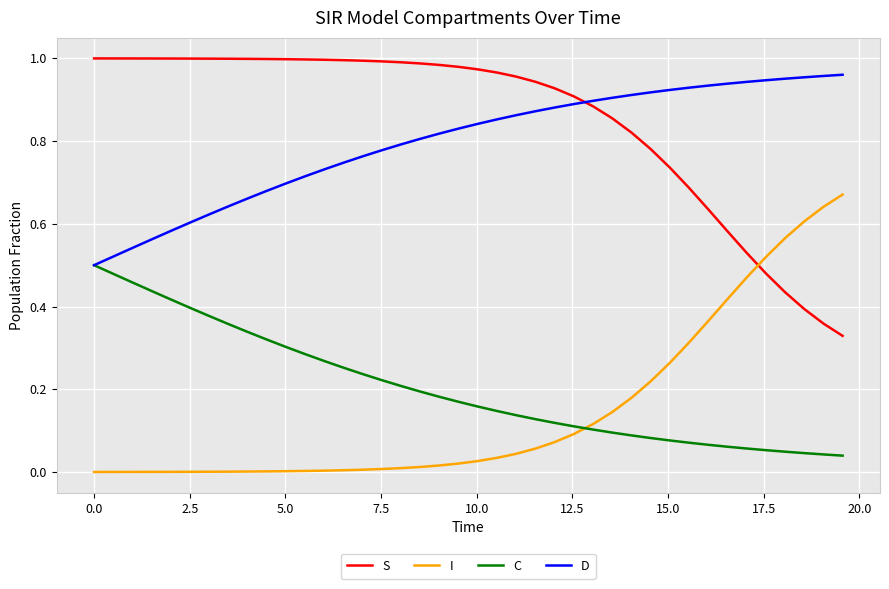

Which series ends up on top after the final intersection of I and S?

I